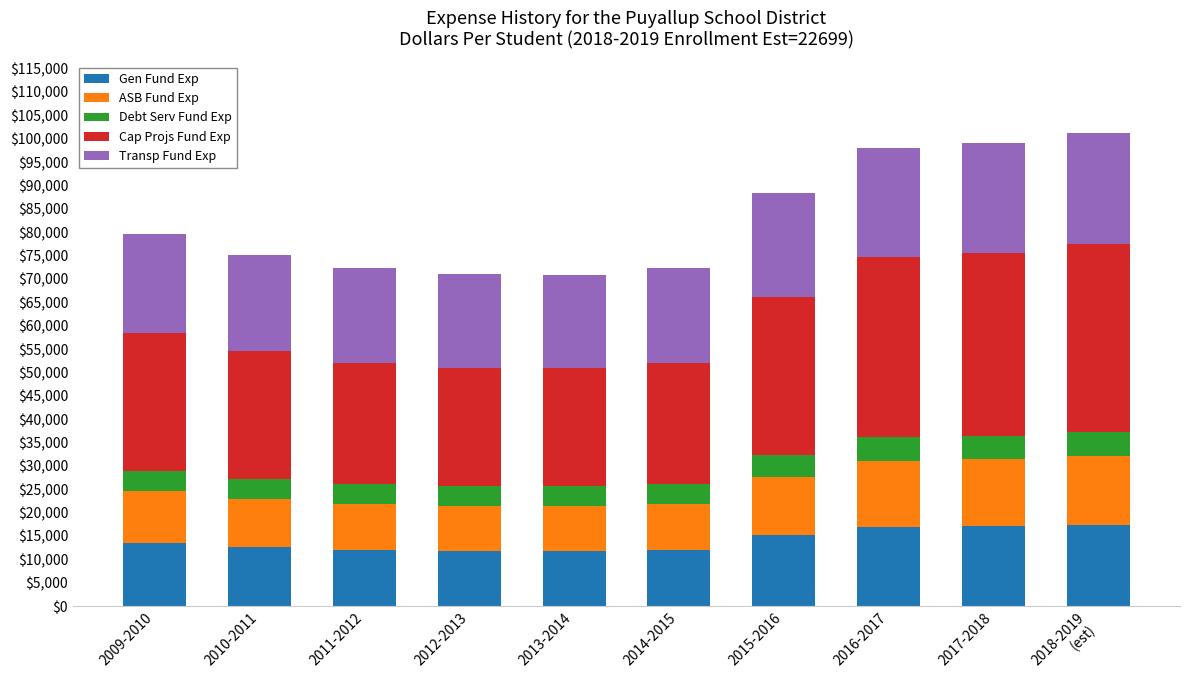

What is the total value across all series at 2016-2017?

98105.9